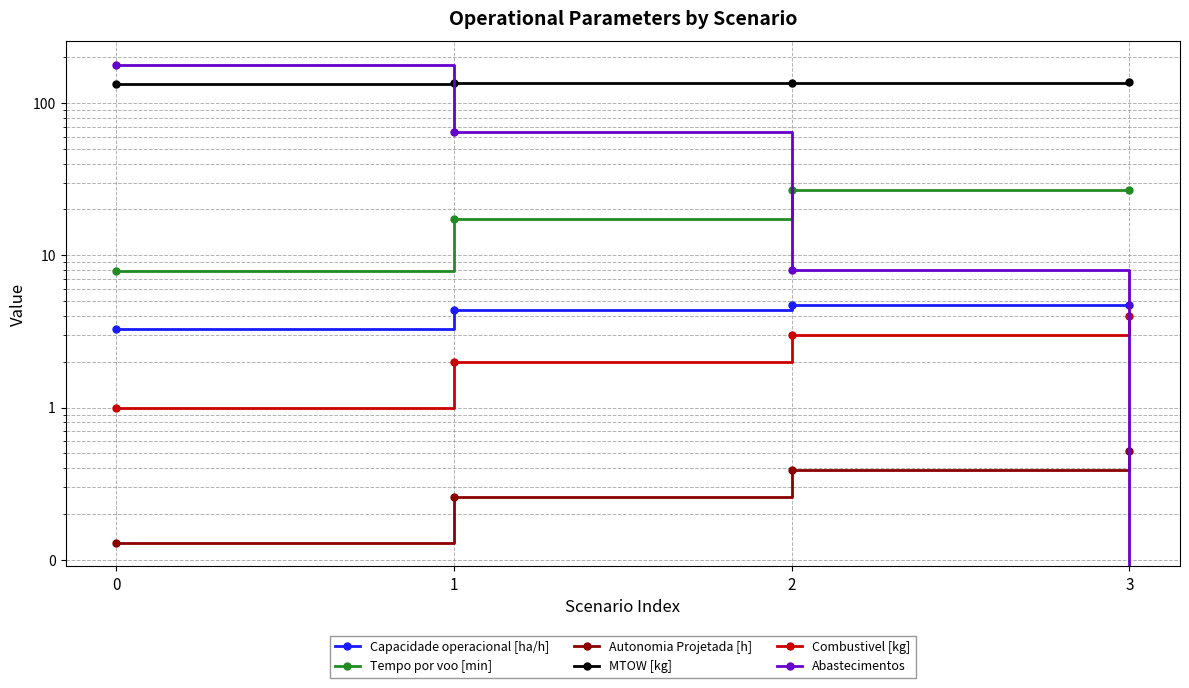

What is the difference between the Capacidade operacional [ha/h] values at 2 and 1?

0.4